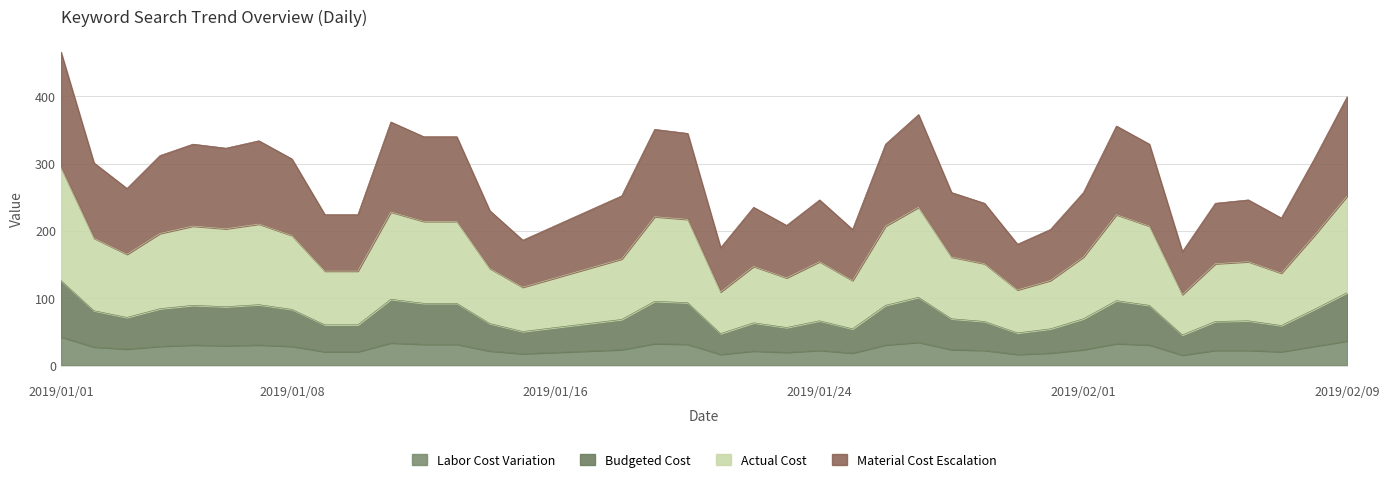

At which label does Labor Cost Variation reach its peak?

2019/01/01